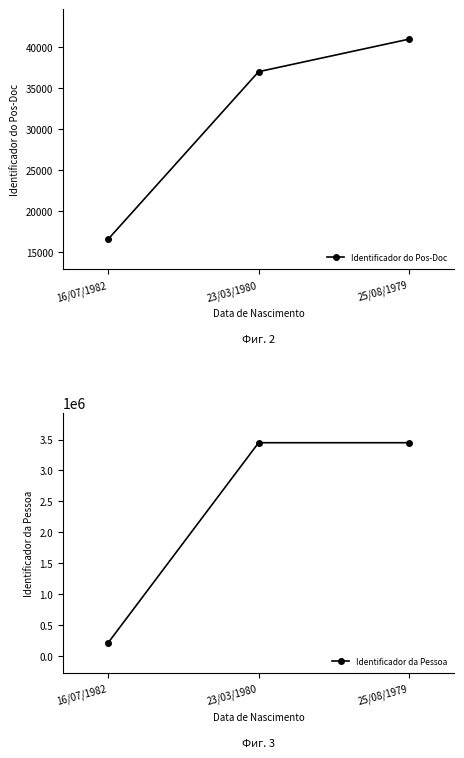

What is the approximate value of Identificador da Pessoa at 16/07/1982?

215558